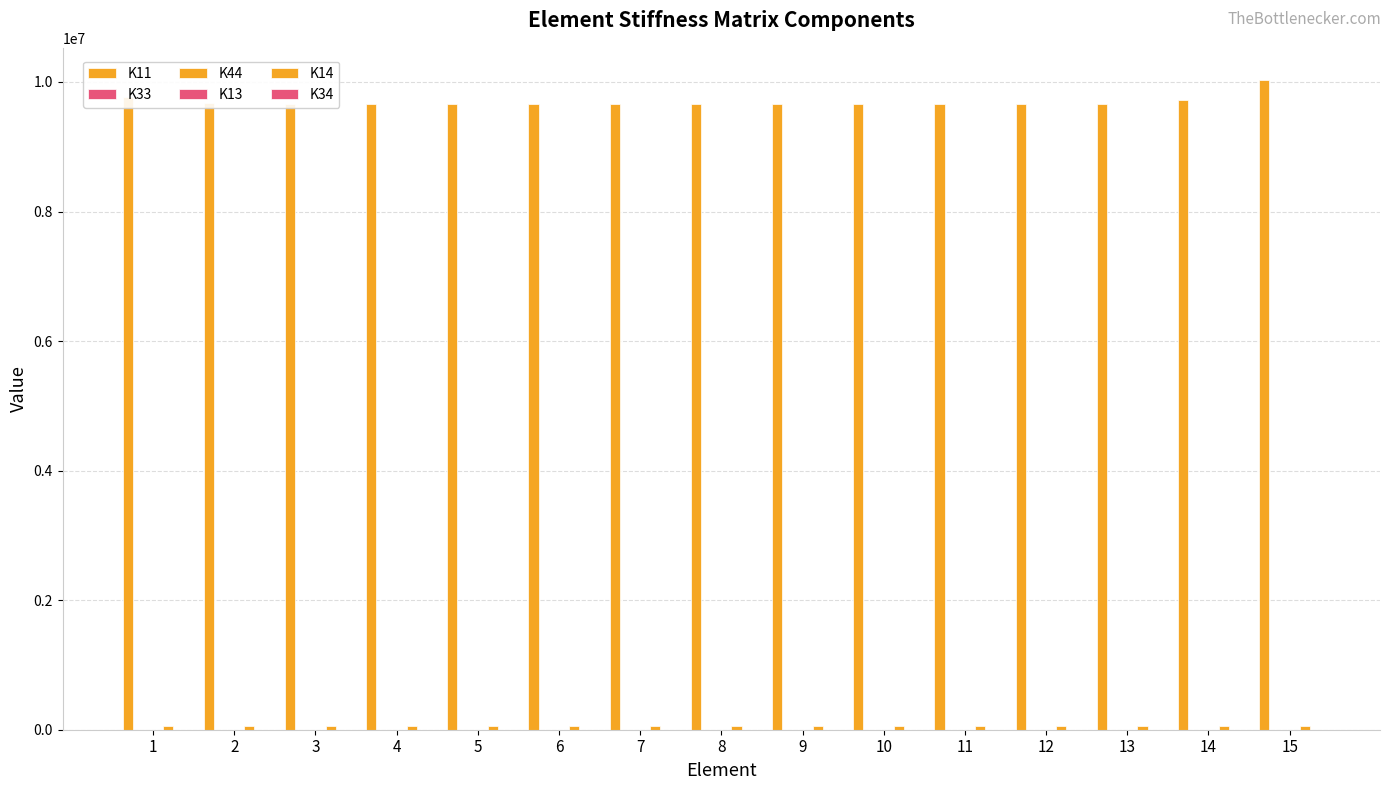

At which category is the sum across all series the highest?

15